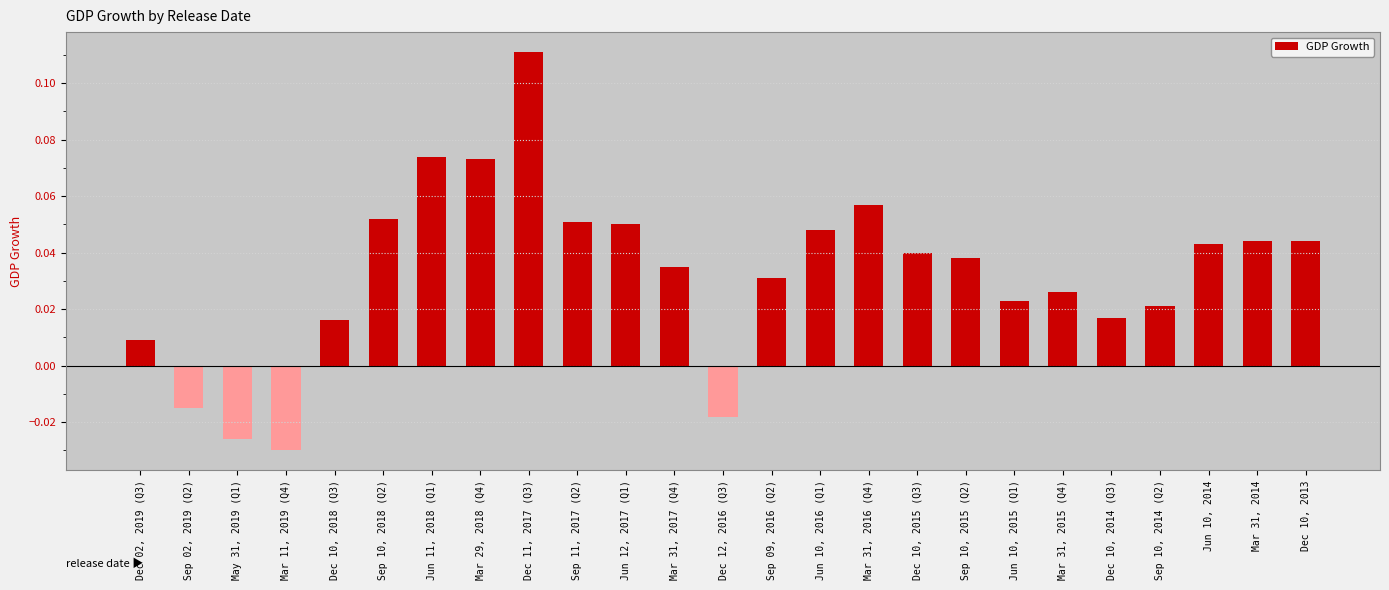

How many data points are above 0?

21